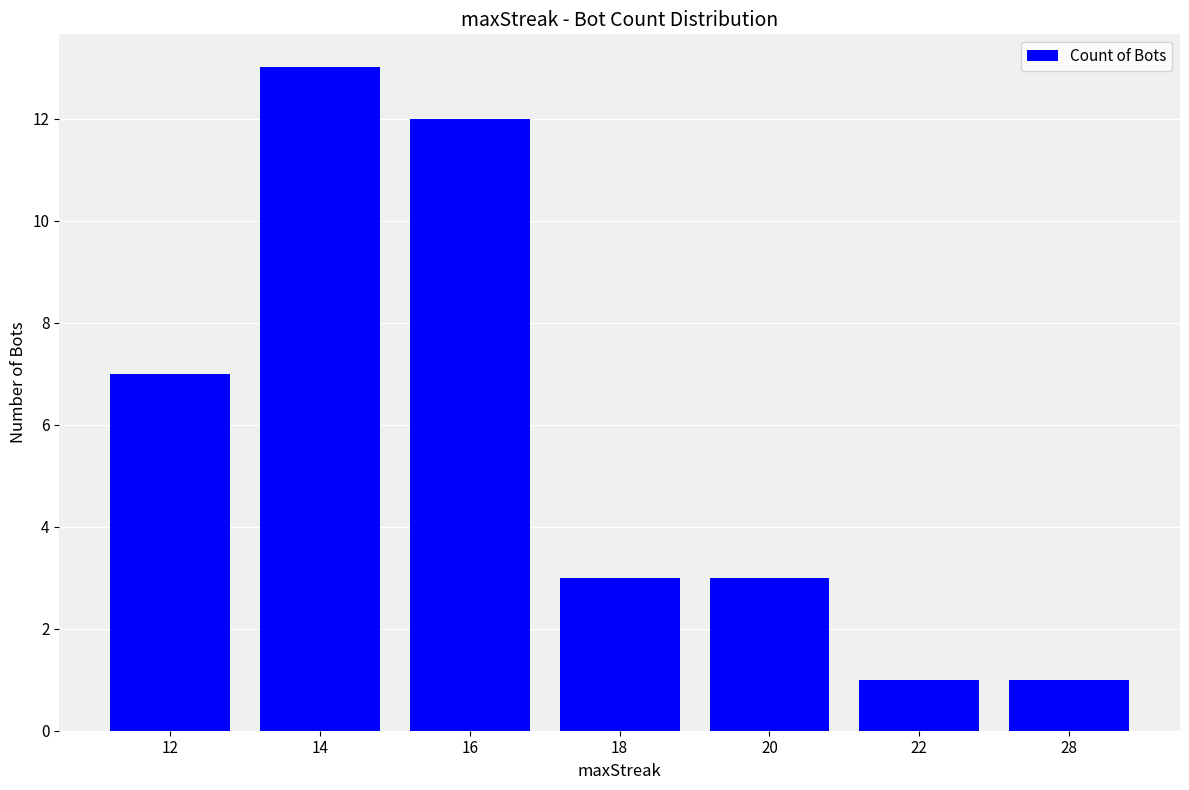

Does the chart contain any negative values?

No